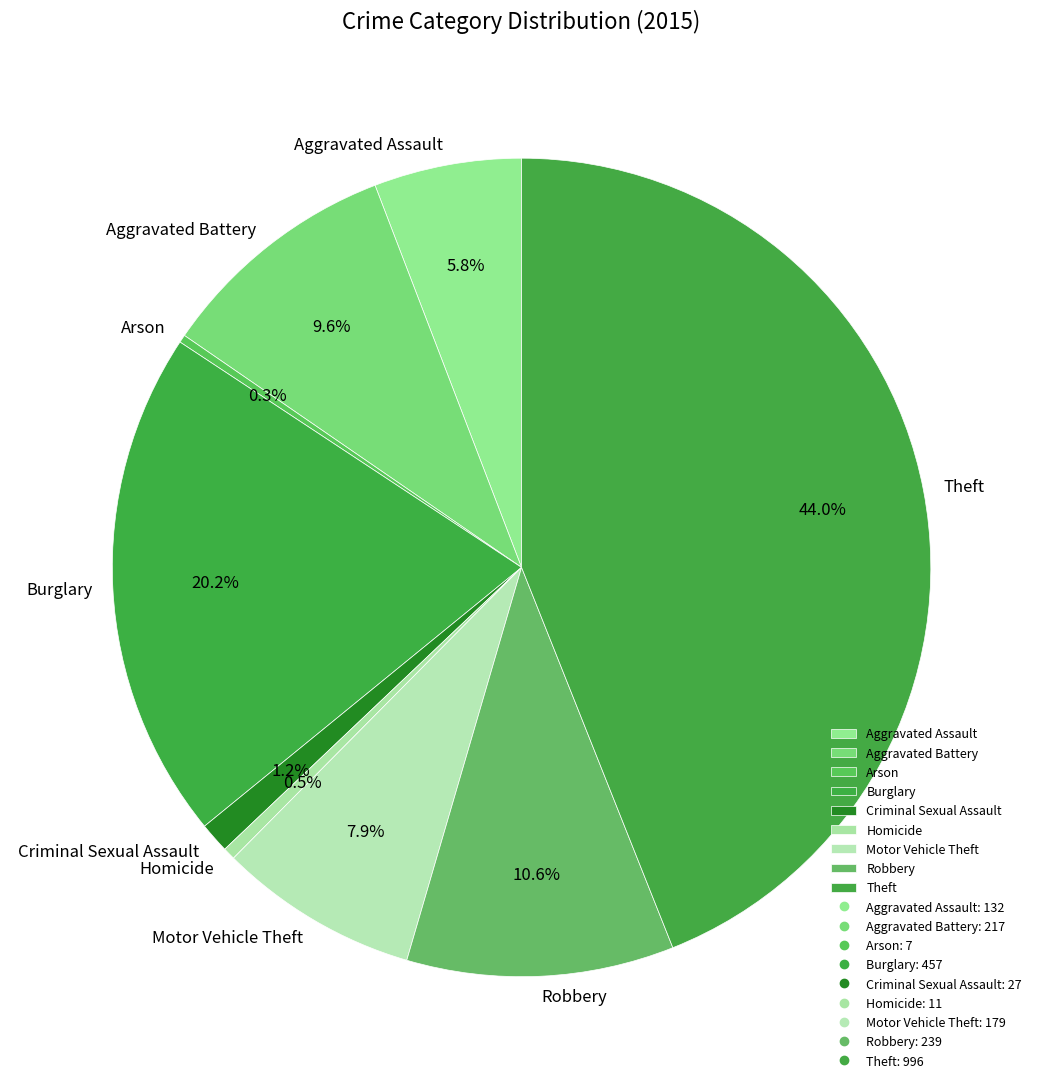

What percentage is NOT represented by Theft?

56.0%